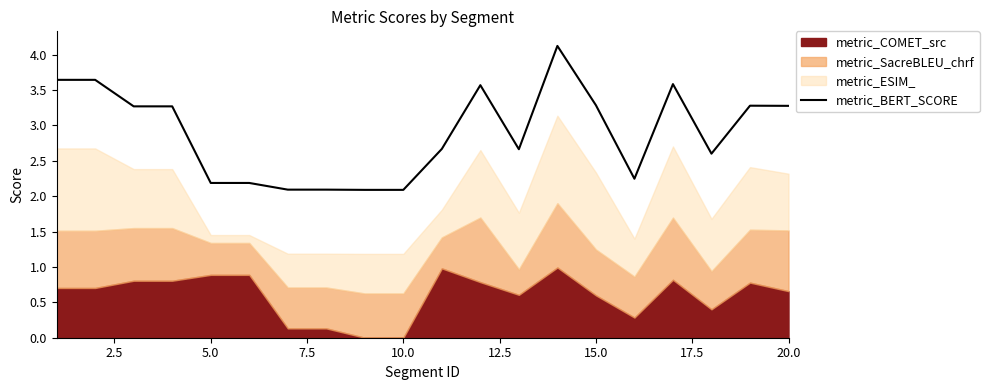

What is the maximum value for metric_BERT_SCORE?

4.1